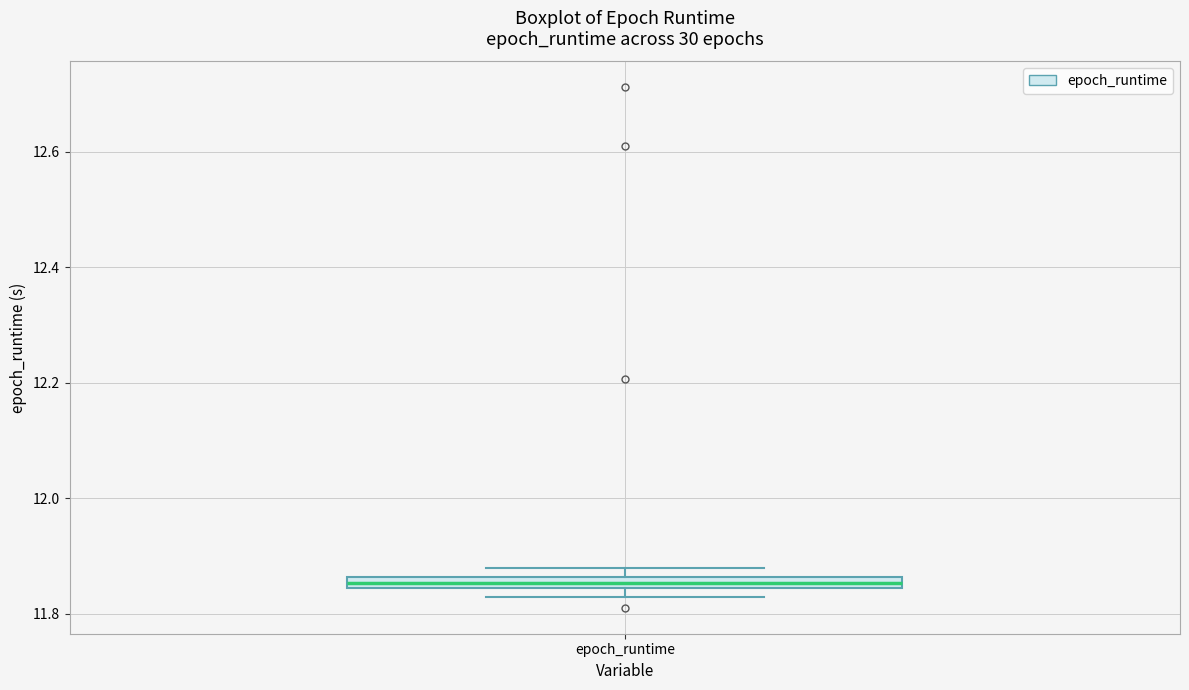

Where is the lower edge of the box for epoch_runtime on the y-axis? The values are not printed on the chart, so give them approximately, as read against the axis.

11.84